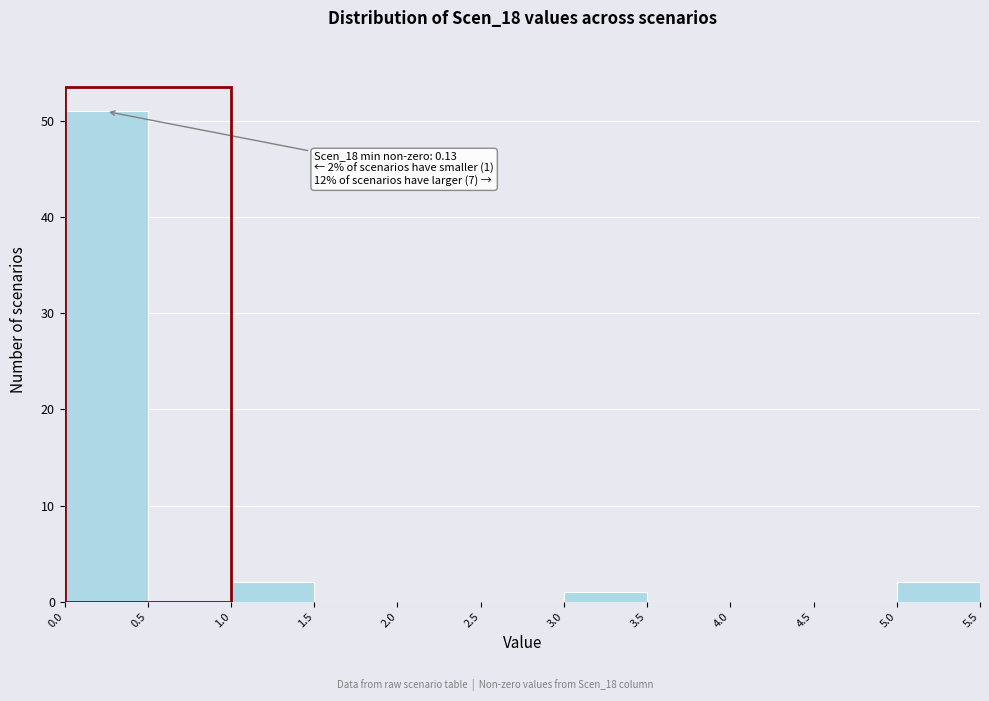

Which range on the x-axis has the tallest bar?

0.0 to 0.5